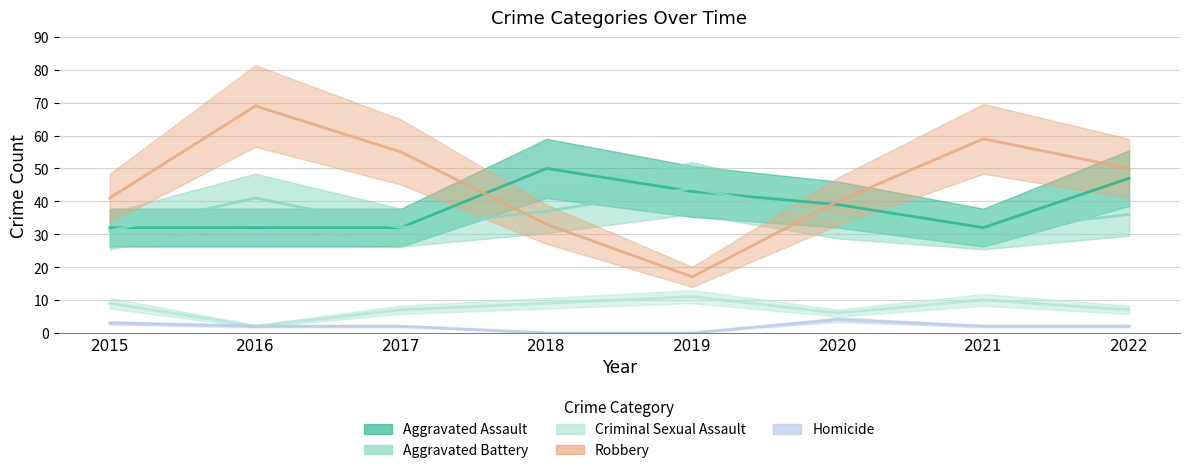

At which category is the sum across all series the highest?

2016